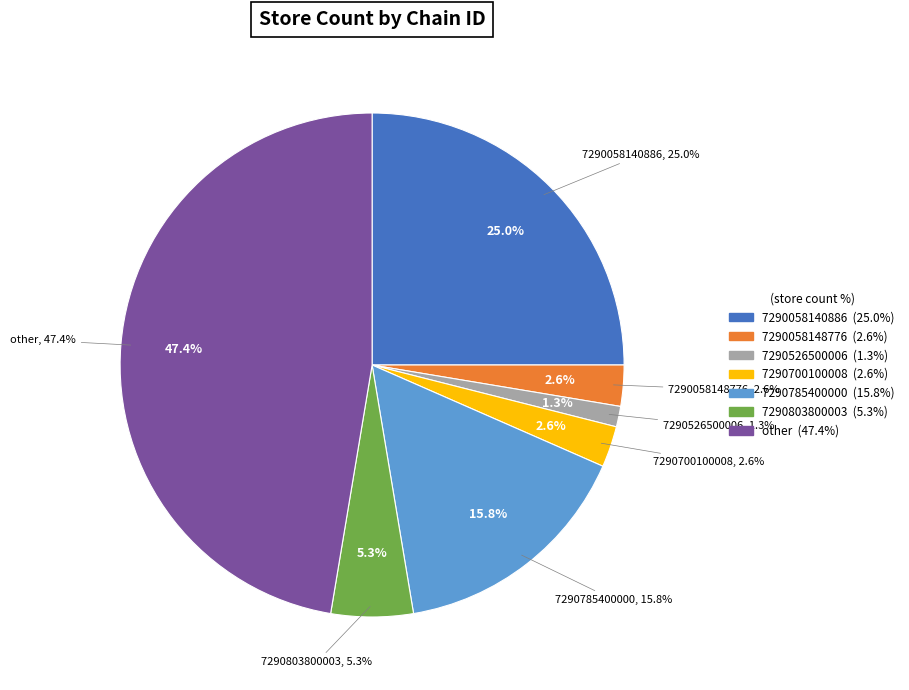

To the nearest percent, what is the difference between the 7290785400000 and 7290803800003 slice percentages?

11%